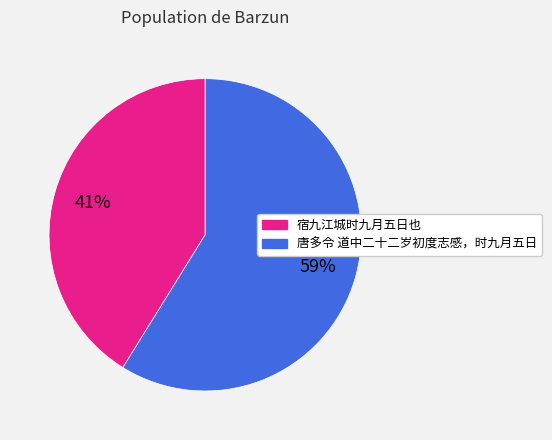

Is the sum of 宿九江城时九月五日也 and 唐多令 道中二十二岁初度志感，时九月五日 greater than half?

Yes